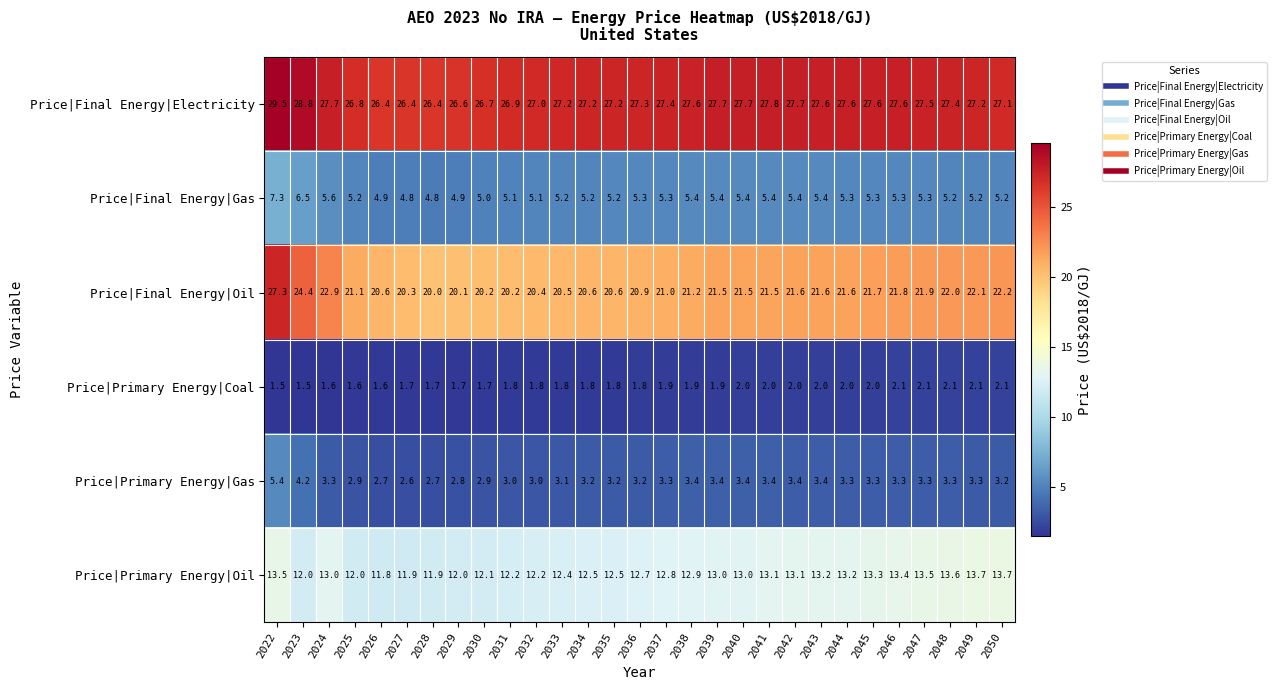

Between 2035 and 2047, which series saw the biggest shift?

Price|Final Energy|Oil